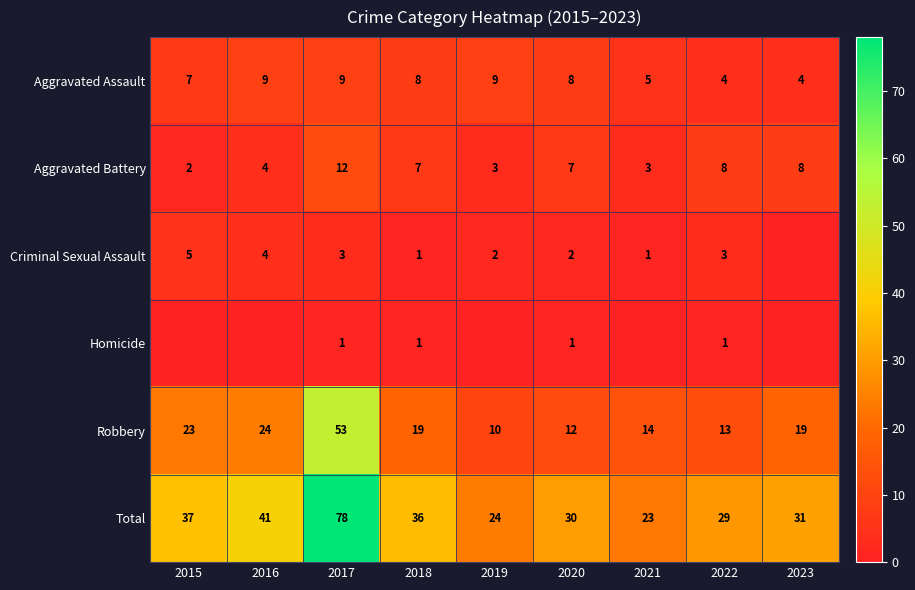

Where does the Robbery series first go above 19?

2015